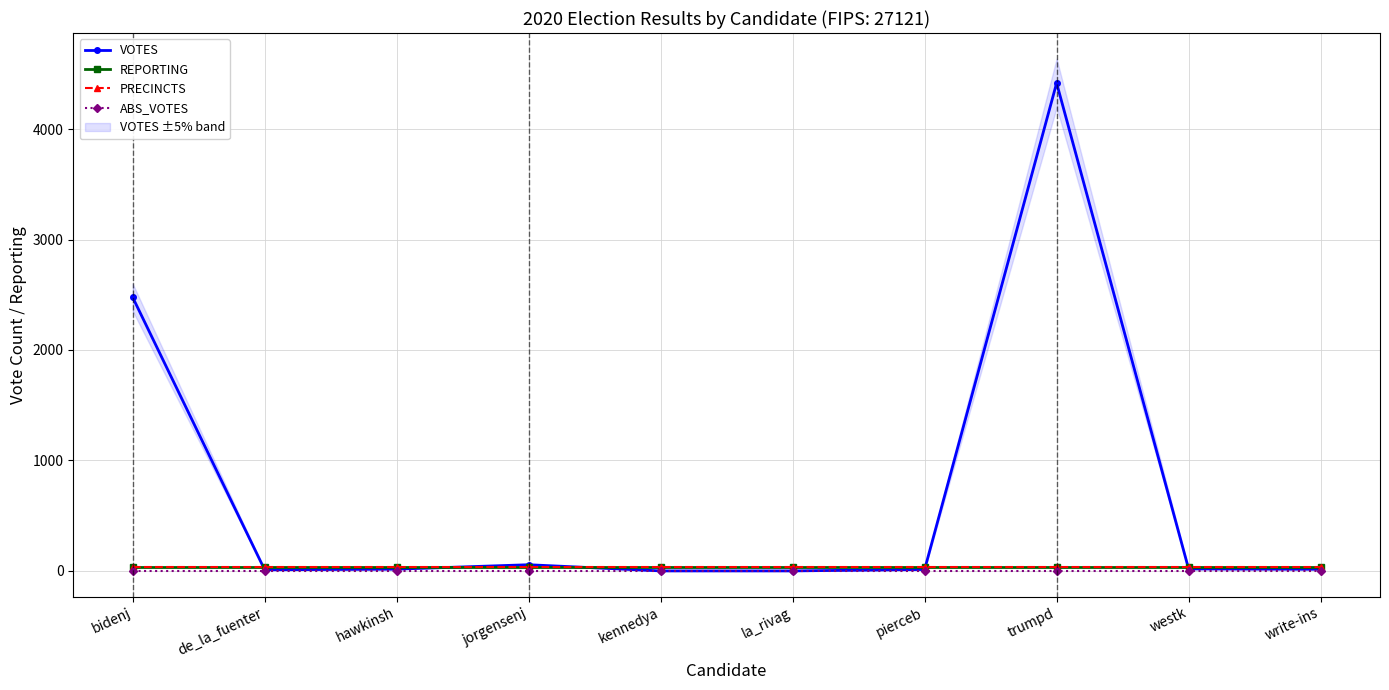

Is the value of PRECINCTS at de_la_fuenter greater than the value of ABS_VOTES at write-ins?

Yes